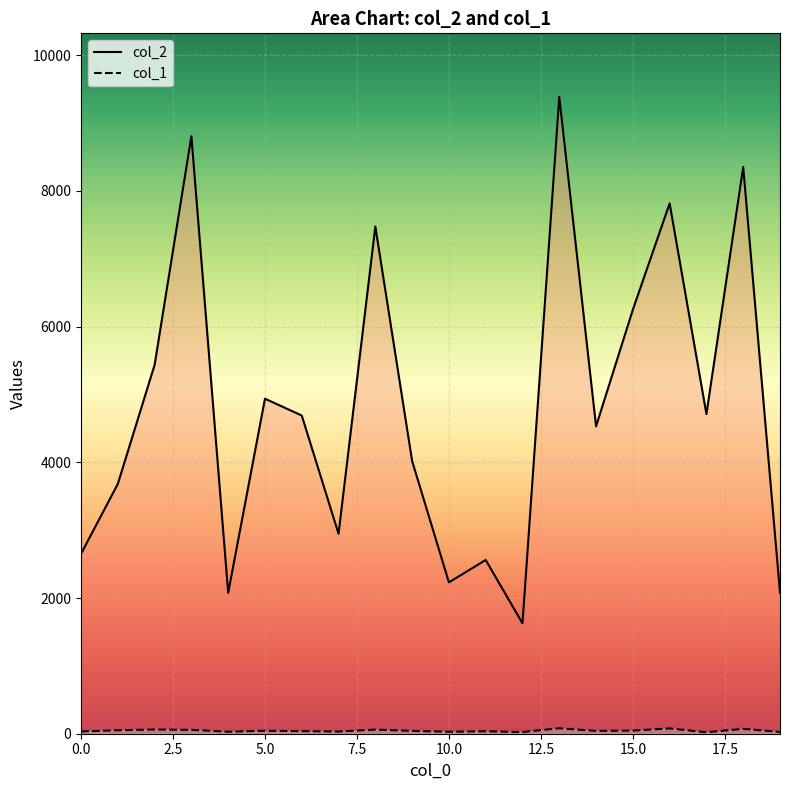

What is the total value across all series at 16?

7894